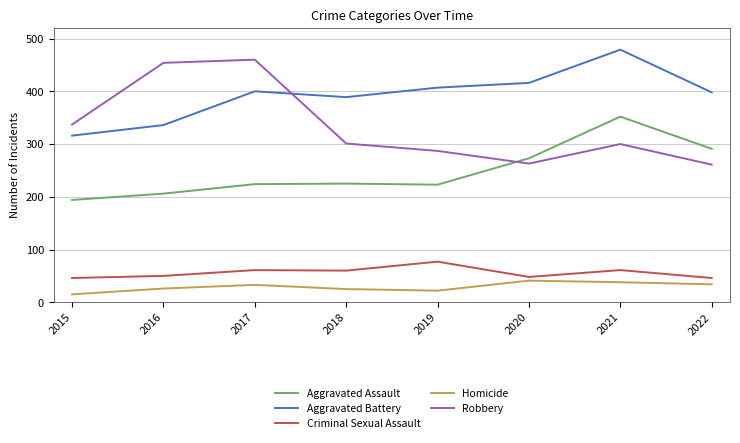

Which series changed the most between 2016 and 2020?

Robbery